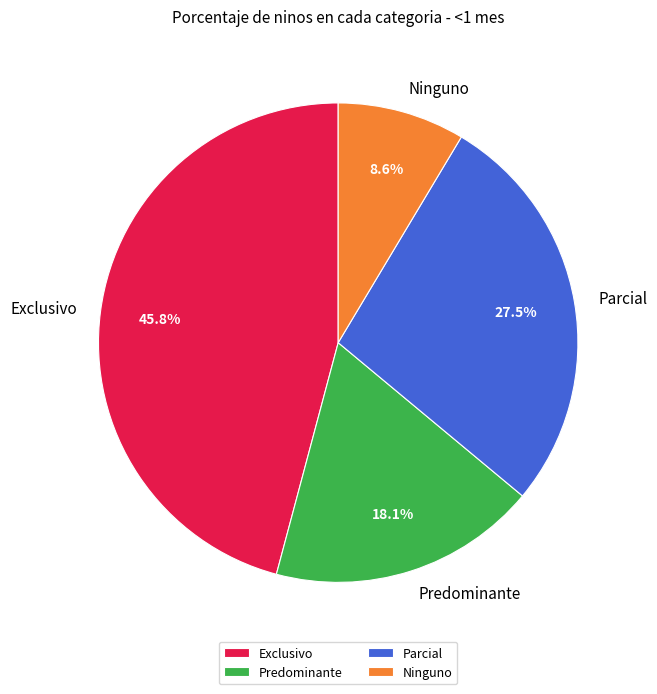

What percentage is NOT represented by Exclusivo?

54.2%